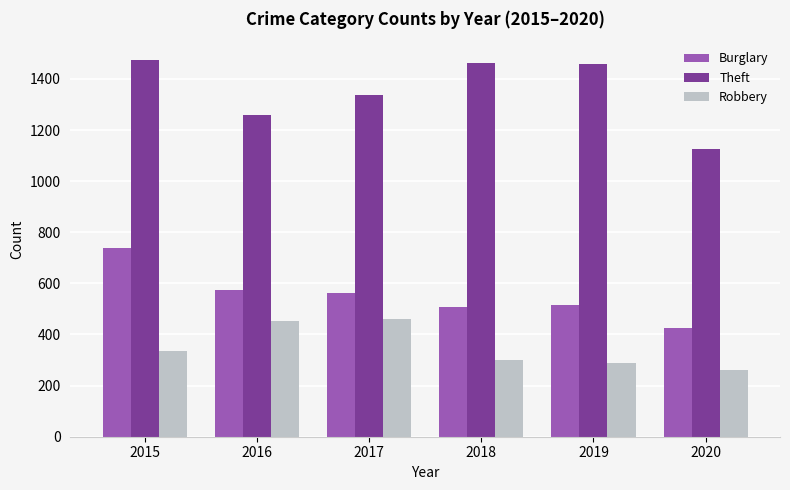

Are the bars grouped side by side (vs. stacked)?

Yes